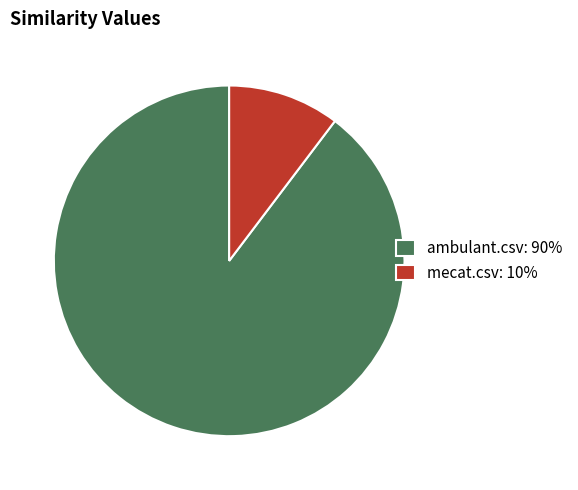

Do ambulant.csv: 90% and mecat.csv: 10% together represent more than half of the pie?

Yes